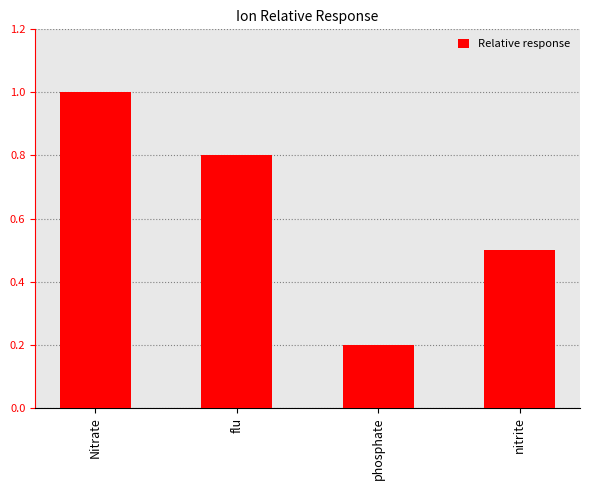

Which has a higher value, Nitrate or flu?

Nitrate